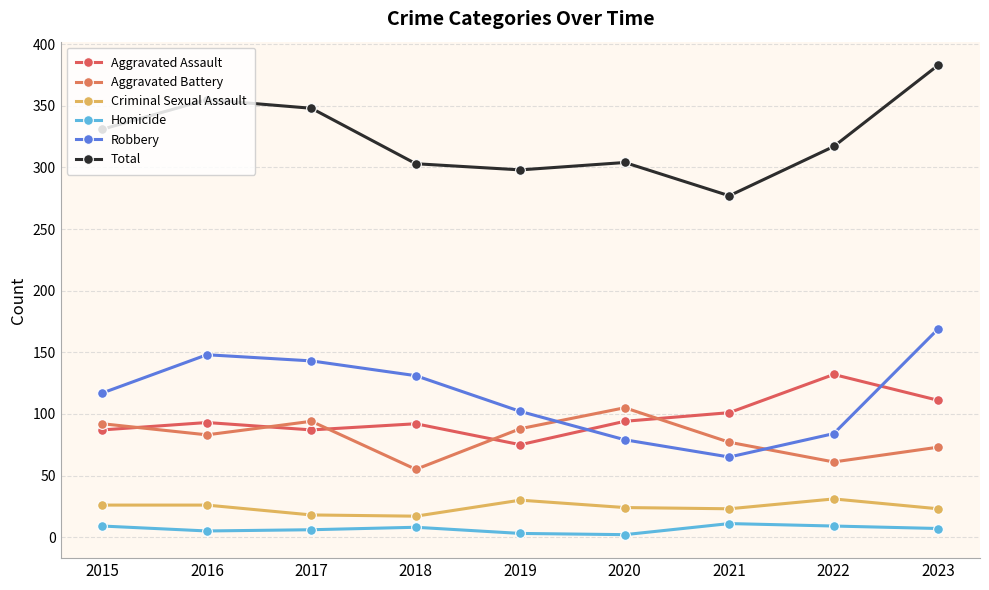

List the labels in order of Homicide value, largest first.

2021, 2015, 2022, 2018, 2023, 2017, 2016, 2019, 2020